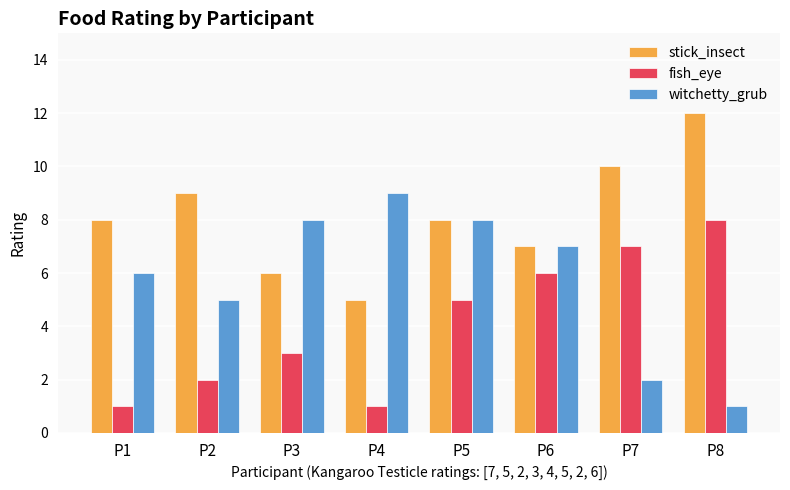

List the series in order of their overall mean, highest first.

stick_insect, witchetty_grub, fish_eye